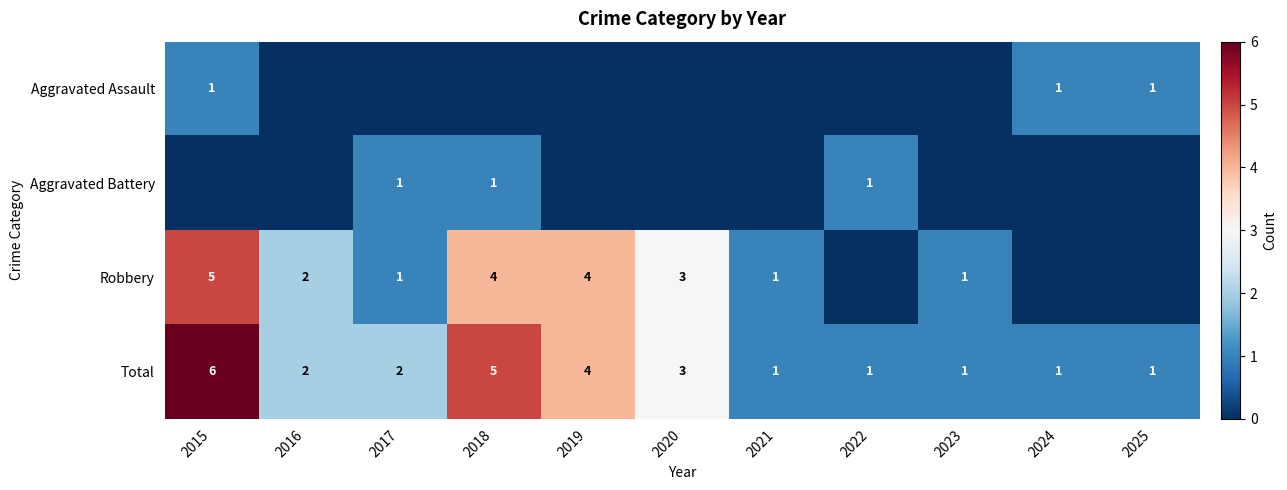

The value of Robbery at 2019 is 4. True or false?

True